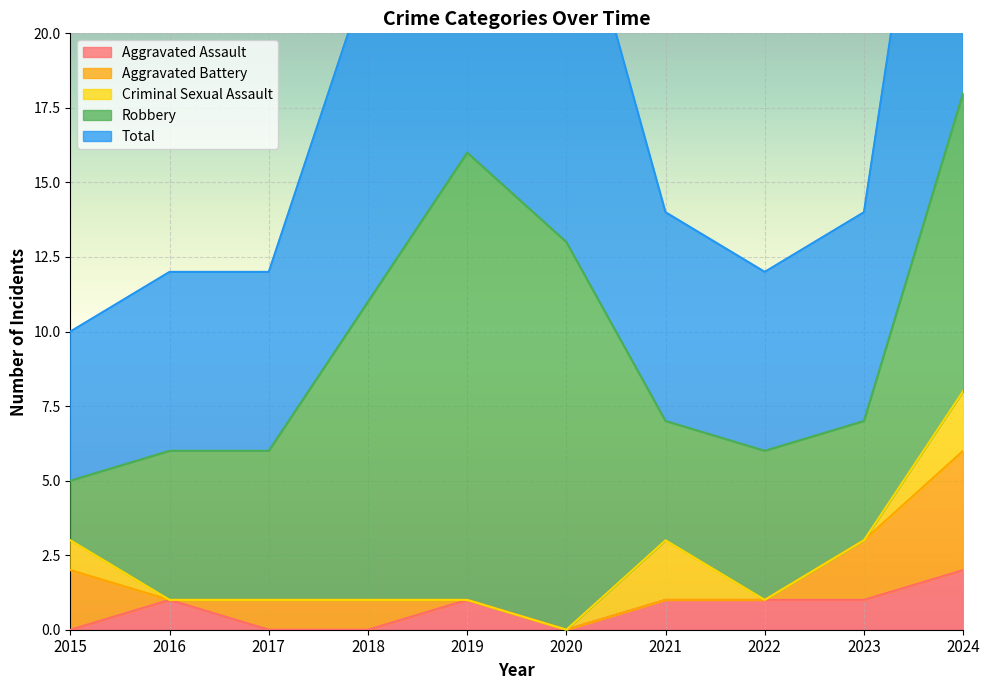

What is the spread (max minus min) of values at 2016?

6